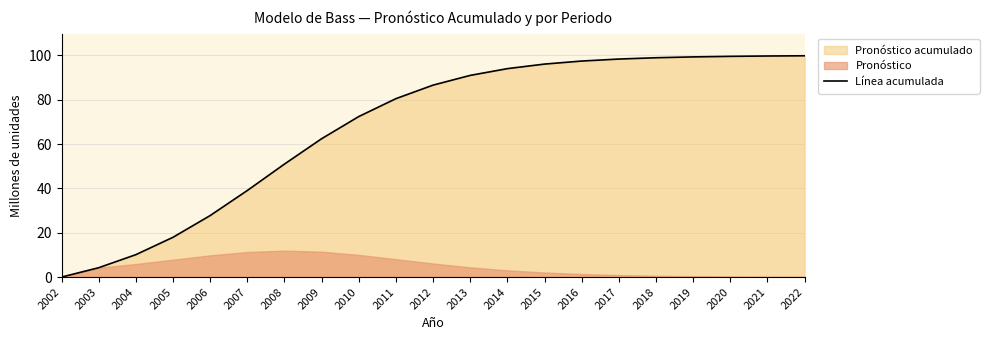

Which has a higher value, 2005 or 2002?

2005